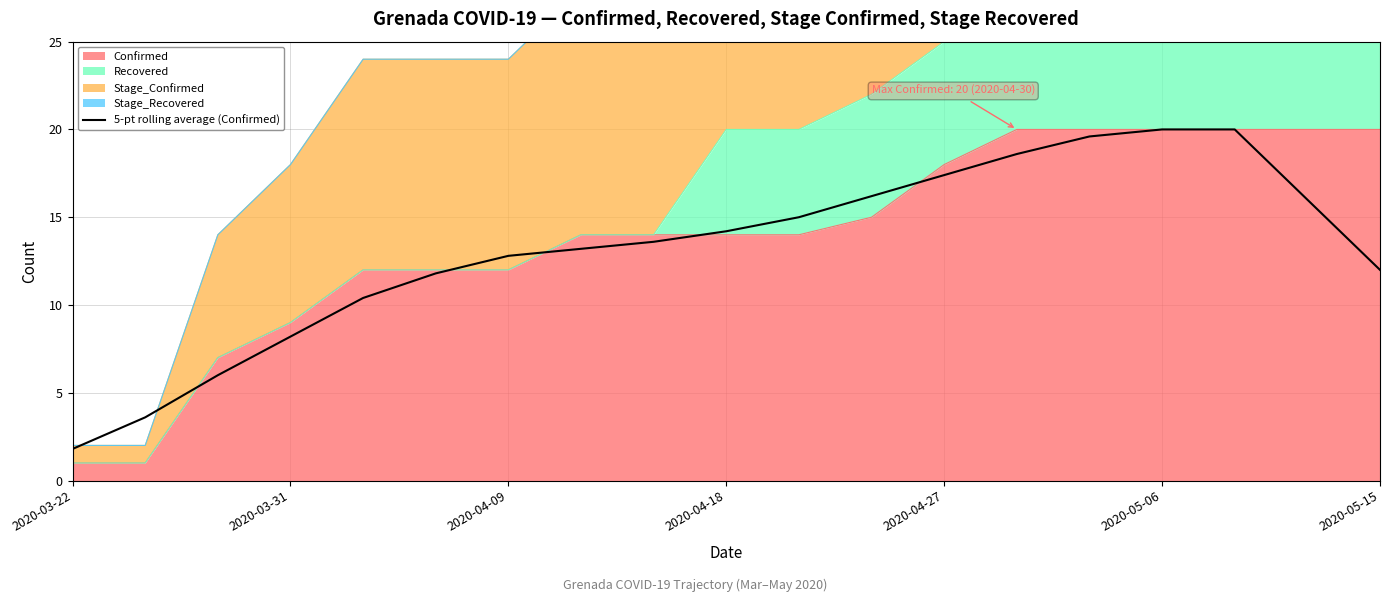

How many lines are shown in the chart?

1